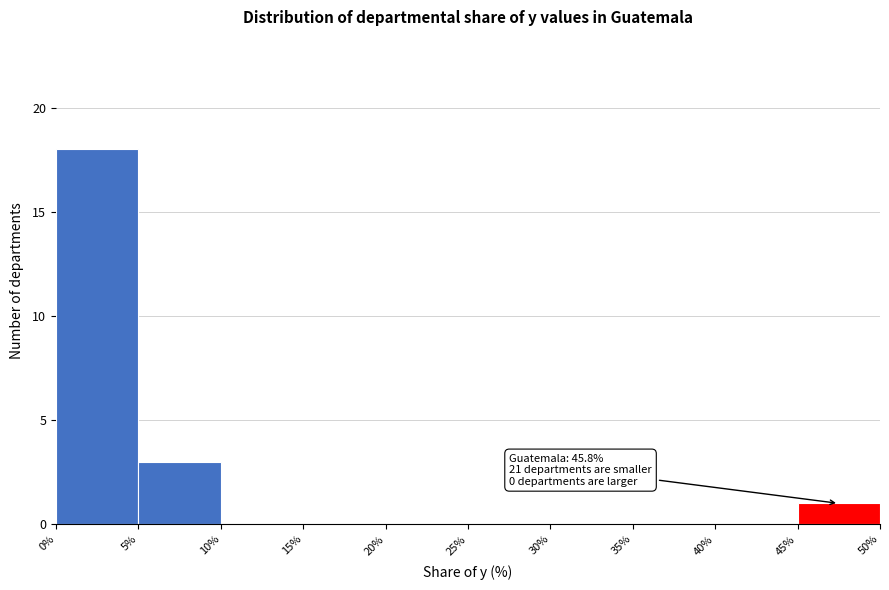

Which range on the x-axis has the tallest bar?

0% to 5%